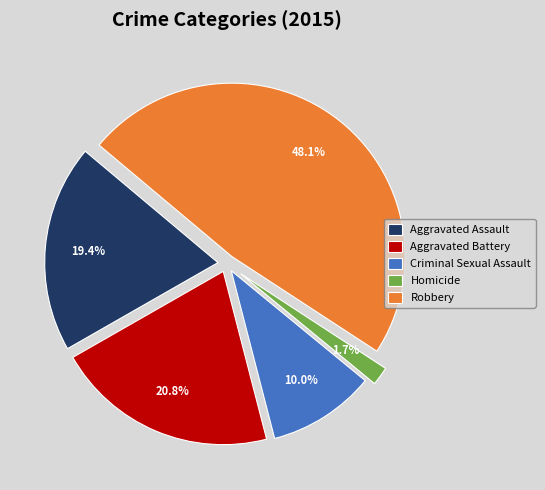

Which has a higher value, Aggravated Battery or Robbery?

Robbery